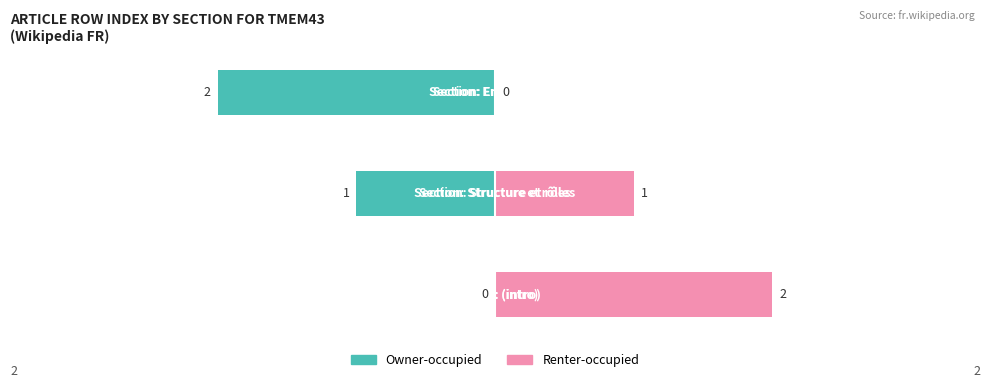

Which series has the largest total across all categories?

Renter-occupied